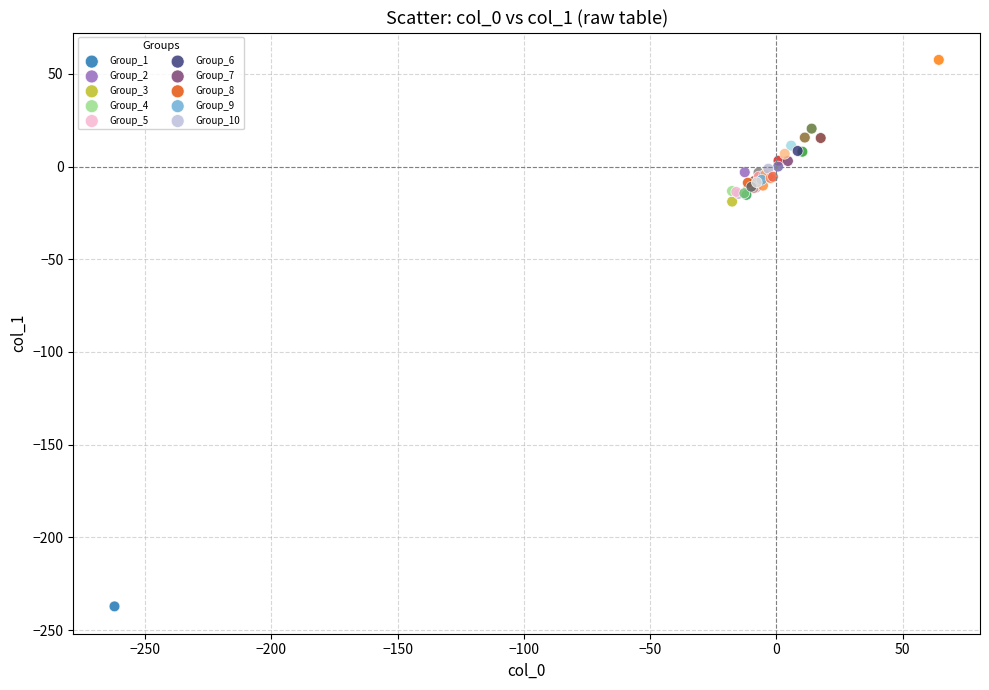

Which series reaches the maximum Y coordinate?

Group_1